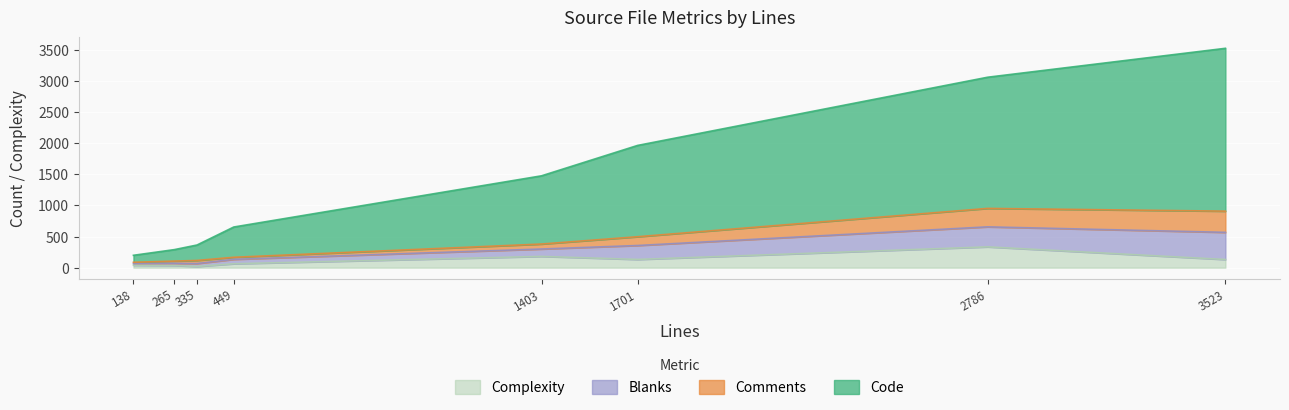

At which label does Complexity reach its peak?

2786